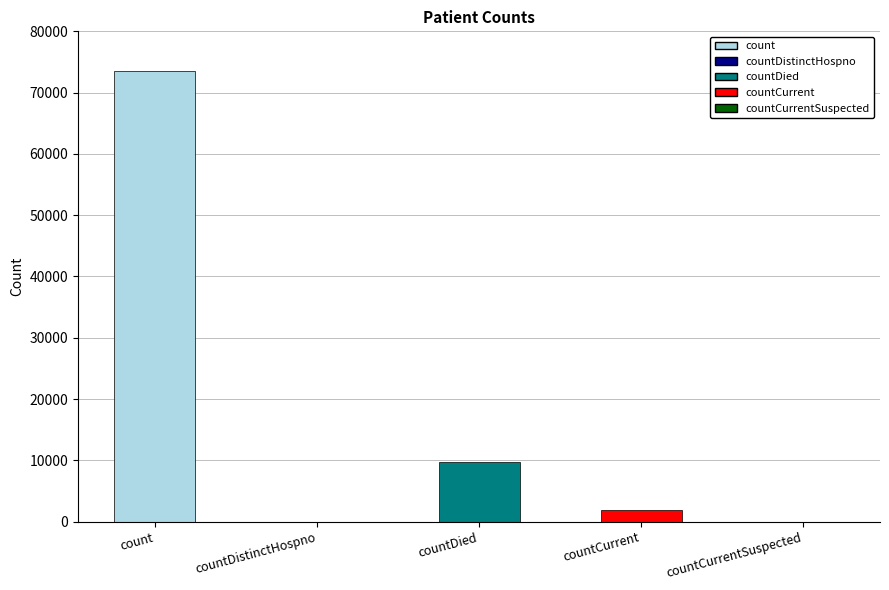

What is the change in value from countCurrent to countCurrentSuspected?

-1973